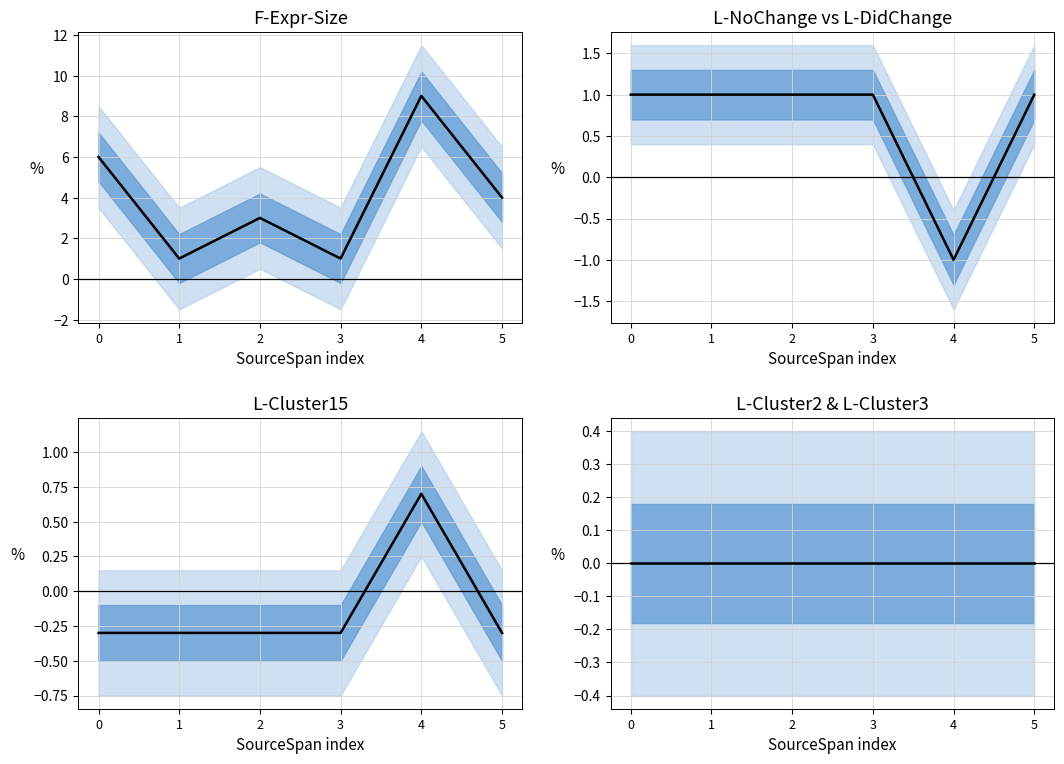

The value of L-Cluster15 at 3 is -0.3. True or false?

True